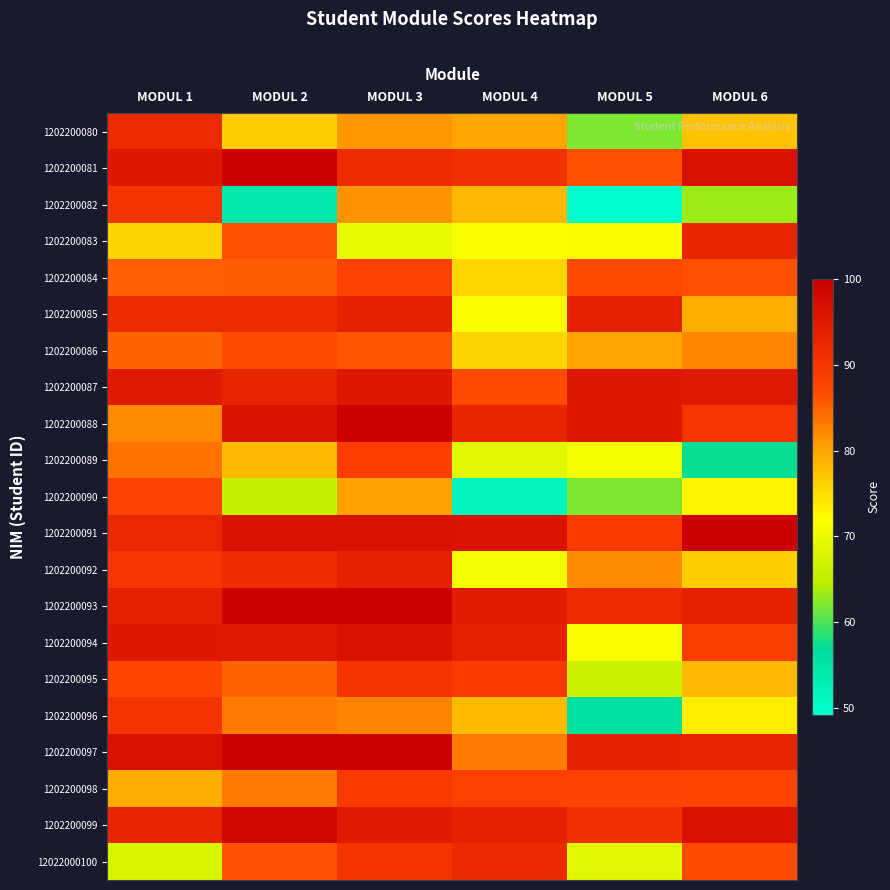

Reading right to left, transcribe all the data shown in this chart.

1202200080: MODUL 6=77.5	MODUL 5=62.0	MODUL 4=80.0	MODUL 3=81.0	MODUL 2=76.5	MODUL 1=91.8
1202200081: MODUL 6=97.0	MODUL 5=86.5	MODUL 4=90.5	MODUL 3=91.5	MODUL 2=100.0	MODUL 1=95.2
1202200082: MODUL 6=63.2	MODUL 5=49.2	MODUL 4=78.2	MODUL 3=81.2	MODUL 2=54.5	MODUL 1=90.2
1202200083: MODUL 6=92.8	MODUL 5=71.2	MODUL 4=71.5	MODUL 3=69.5	MODUL 2=86.5	MODUL 1=76.0
1202200084: MODUL 6=86.5	MODUL 5=86.8	MODUL 4=75.8	MODUL 3=88.0	MODUL 2=85.5	MODUL 1=85.2
1202200085: MODUL 6=79.2	MODUL 5=93.8	MODUL 4=71.5	MODUL 3=93.5	MODUL 2=91.5	MODUL 1=91.8
1202200086: MODUL 6=82.2	MODUL 5=80.0	MODUL 4=76.0	MODUL 3=86.0	MODUL 2=86.8	MODUL 1=84.8
1202200087: MODUL 6=95.0	MODUL 5=95.2	MODUL 4=86.8	MODUL 3=95.2	MODUL 2=93.2	MODUL 1=95.0
1202200088: MODUL 6=90.0	MODUL 5=95.2	MODUL 4=92.8	MODUL 3=100.0	MODUL 2=96.5	MODUL 1=82.0
1202200089: MODUL 6=57.2	MODUL 5=71.0	MODUL 4=68.8	MODUL 3=88.2	MODUL 2=78.2	MODUL 1=83.8
1202200090: MODUL 6=73.0	MODUL 5=62.0	MODUL 4=52.0	MODUL 3=80.2	MODUL 2=65.5	MODUL 1=88.0
1202200091: MODUL 6=100.0	MODUL 5=89.0	MODUL 4=96.2	MODUL 3=96.8	MODUL 2=96.8	MODUL 1=92.5
1202200092: MODUL 6=76.5	MODUL 5=82.0	MODUL 4=70.8	MODUL 3=93.8	MODUL 2=91.8	MODUL 1=90.0
1202200093: MODUL 6=93.5	MODUL 5=91.8	MODUL 4=94.5	MODUL 3=100.0	MODUL 2=100.0	MODUL 1=93.8
1202200094: MODUL 6=88.5	MODUL 5=71.8	MODUL 4=93.5	MODUL 3=96.5	MODUL 2=95.0	MODUL 1=95.2
1202200095: MODUL 6=78.2	MODUL 5=66.5	MODUL 4=89.0	MODUL 3=90.2	MODUL 2=84.8	MODUL 1=87.2
1202200096: MODUL 6=73.8	MODUL 5=56.0	MODUL 4=78.0	MODUL 3=82.5	MODUL 2=83.2	MODUL 1=90.2
1202200097: MODUL 6=93.2	MODUL 5=93.5	MODUL 4=83.0	MODUL 3=100.0	MODUL 2=100.0	MODUL 1=96.8
1202200098: MODUL 6=87.5	MODUL 5=87.8	MODUL 4=88.0	MODUL 3=89.0	MODUL 2=83.2	MODUL 1=79.5
1202200099: MODUL 6=96.8	MODUL 5=91.0	MODUL 4=93.8	MODUL 3=95.0	MODUL 2=98.2	MODUL 1=93.2
12022000100: MODUL 6=86.8	MODUL 5=68.5	MODUL 4=92.0	MODUL 3=90.2	MODUL 2=86.2	MODUL 1=67.8